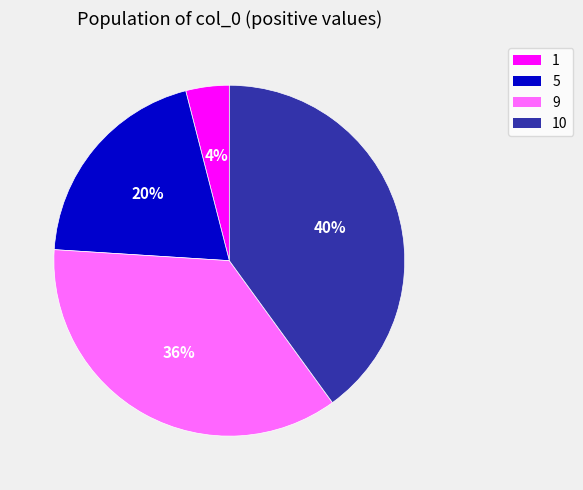

Is it true that 9 is 23% of the pie?

False